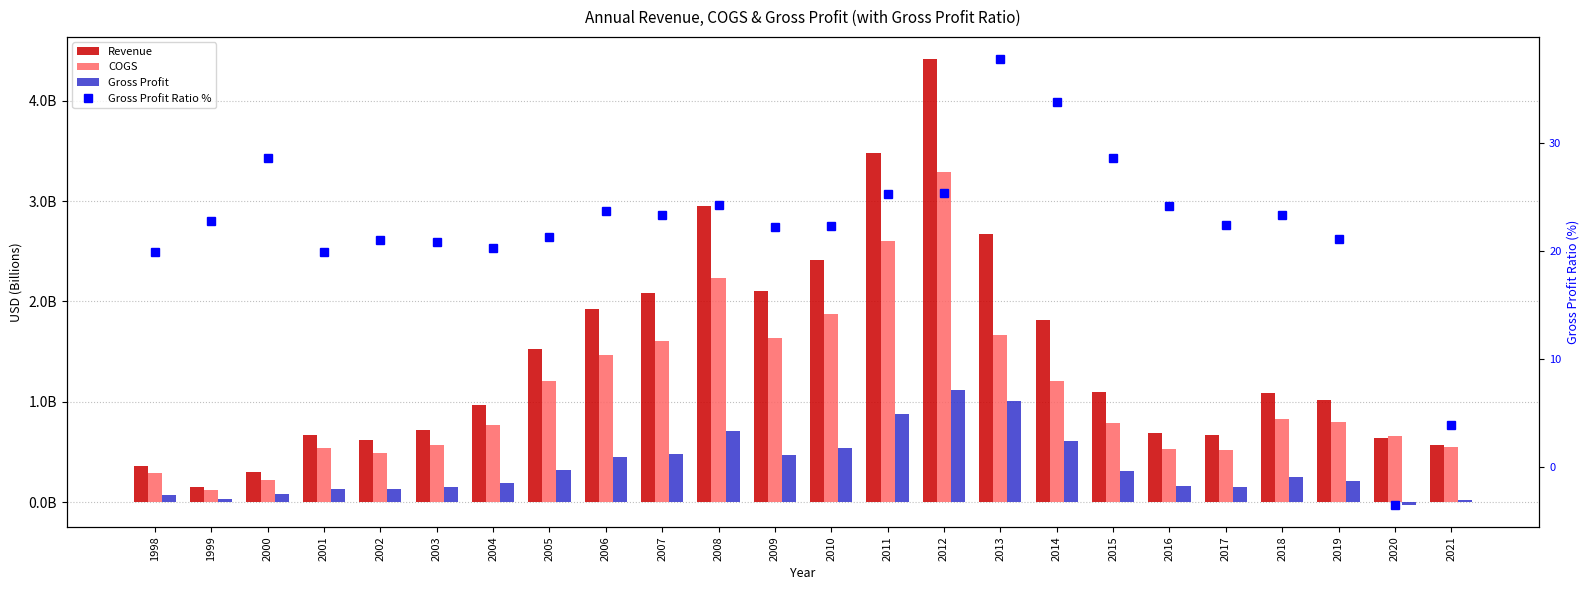

Reading left to right, extract all data points from this chart.

Revenue: 0.4	0.2	0.3	0.7	0.6	0.7	1.0	1.5	1.9	2.1	2.9	2.1	2.4	3.5	4.4	2.7	1.8	1.1	0.7	0.7	1.1	1.0	0.6	0.6
COGS: 0.3	0.1	0.2	0.5	0.5	0.6	0.8	1.2	1.5	1.6	2.2	1.6	1.9	2.6	3.3	1.7	1.2	0.8	0.5	0.5	0.8	0.8	0.7	0.6
Gross Profit: 0.1	0.0	0.1	0.1	0.1	0.2	0.2	0.3	0.5	0.5	0.7	0.5	0.5	0.9	1.1	1.0	0.6	0.3	0.2	0.1	0.3	0.2	-0.0	0.0
Gross Profit Ratio %: 19.8	22.7	28.5	19.9	21.0	20.8	20.2	21.2	23.7	23.3	24.2	22.2	22.3	25.3	25.4	37.7	33.7	28.6	24.1	22.4	23.3	21.1	-3.5	3.8